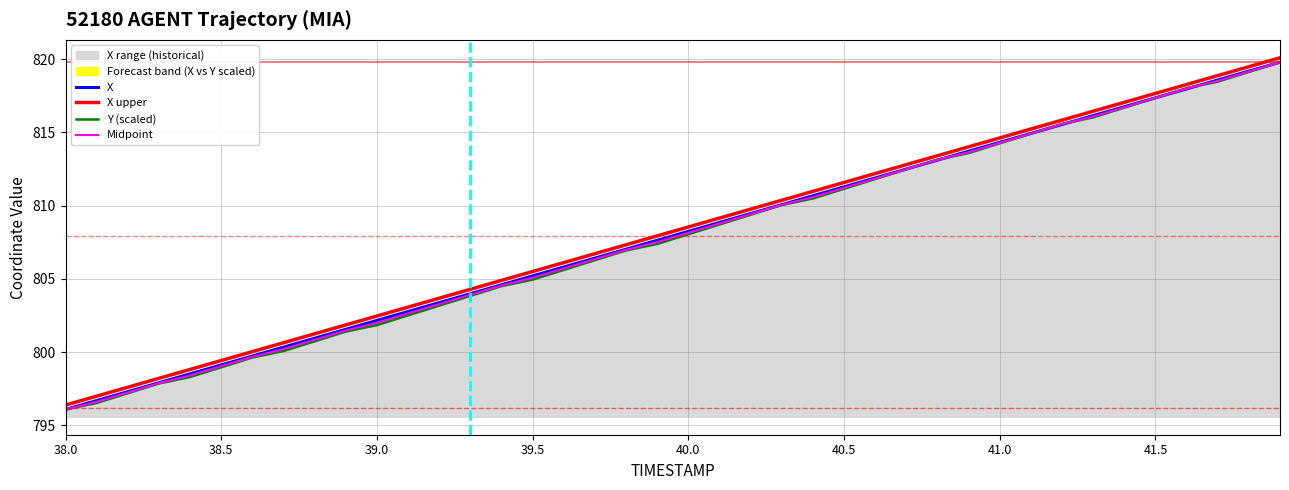

True or false: X upper and X cross at least once.

False